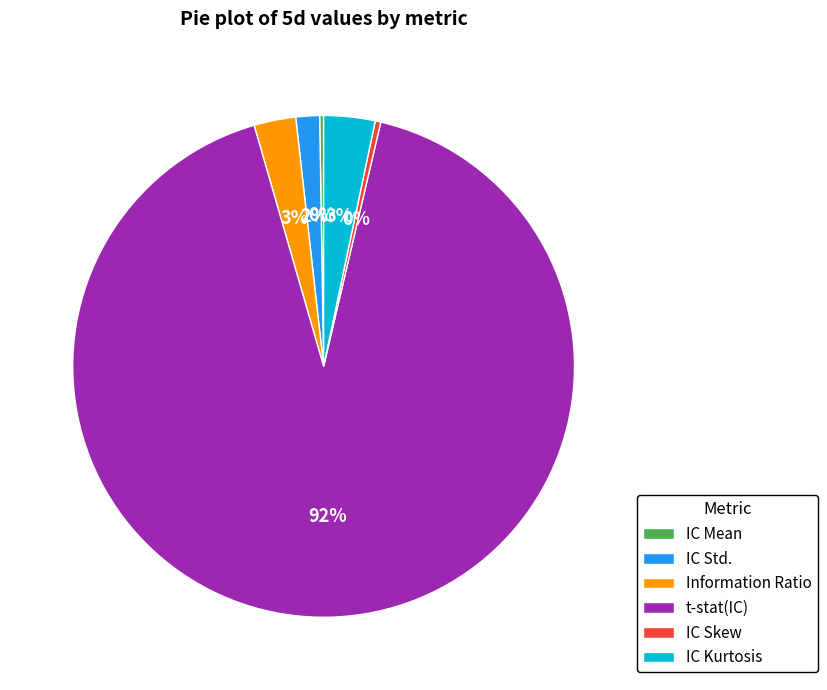

What percentage is the IC Std. slice, to the nearest percent?

2%